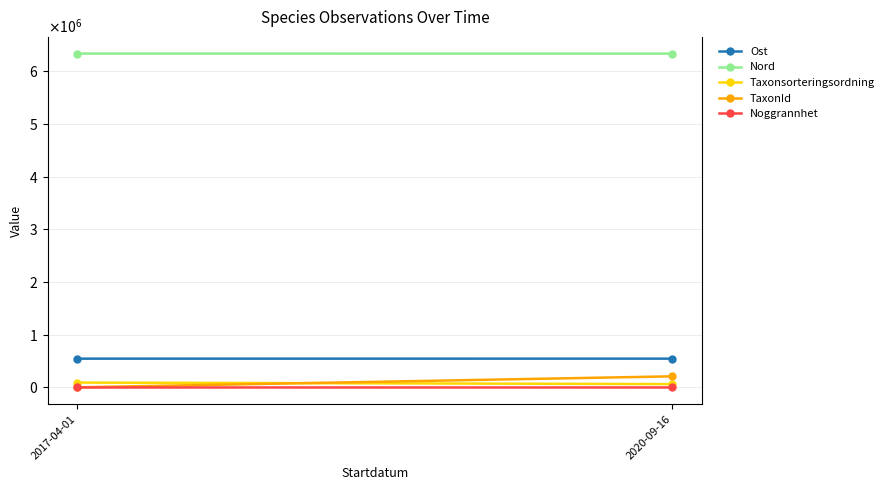

Reading left to right, list all the values displayed in this chart.

Ost: 2017-04-01=547068.2	2020-09-16=547250.2
Nord: 2017-04-01=6338429.4	2020-09-16=6337942.6
Taxonsorteringsordning: 2017-04-01=93145.0	2020-09-16=64208.5
TaxonId: 2017-04-01=2667.0	2020-09-16=211741.5
Noggrannhet: 2017-04-01=50.0	2020-09-16=35.0